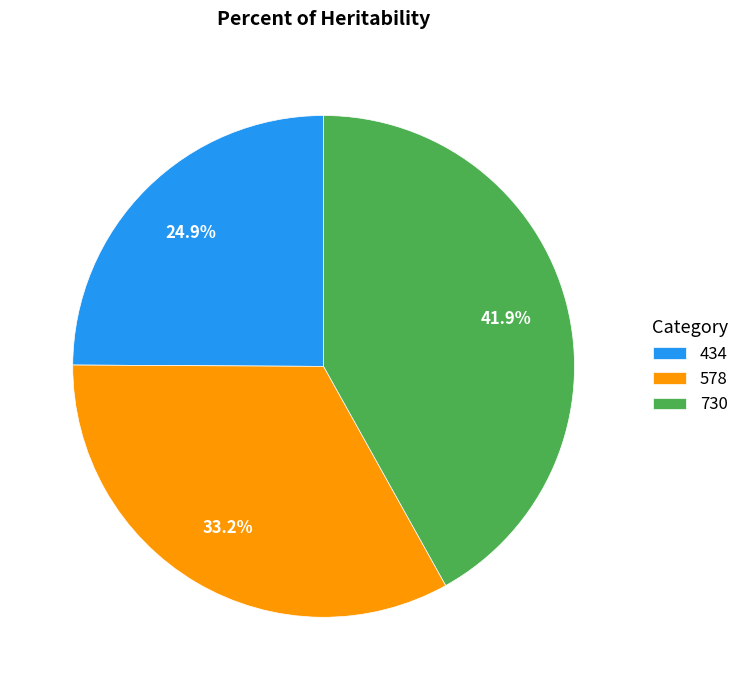

What percentage do 434 and 730 together represent?

66.8%